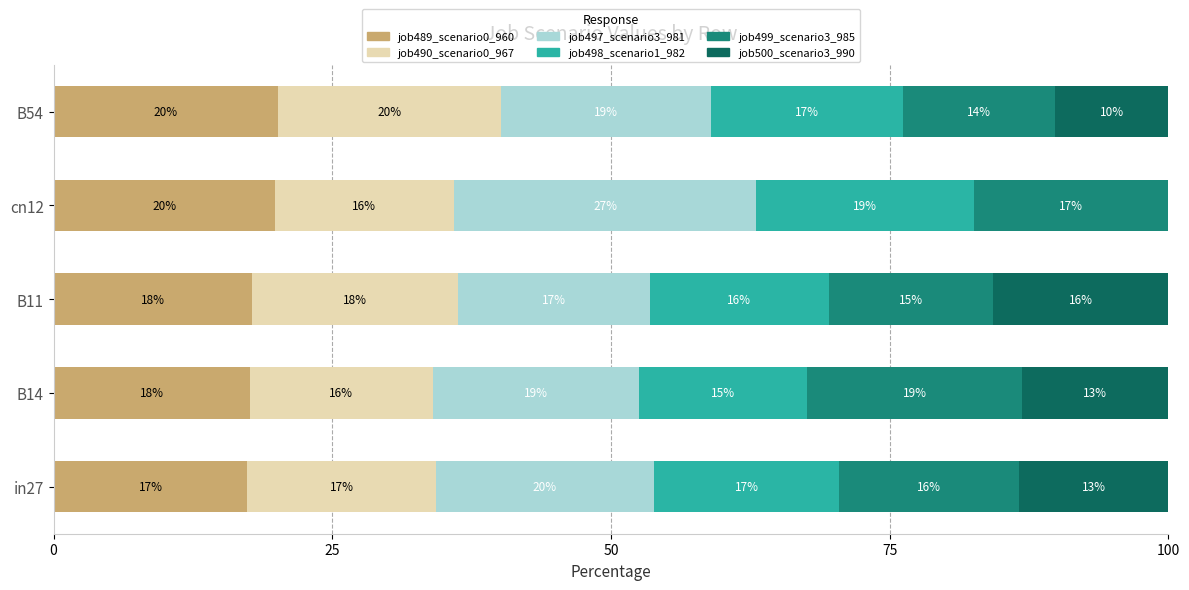

How many bars are there in each group?

6